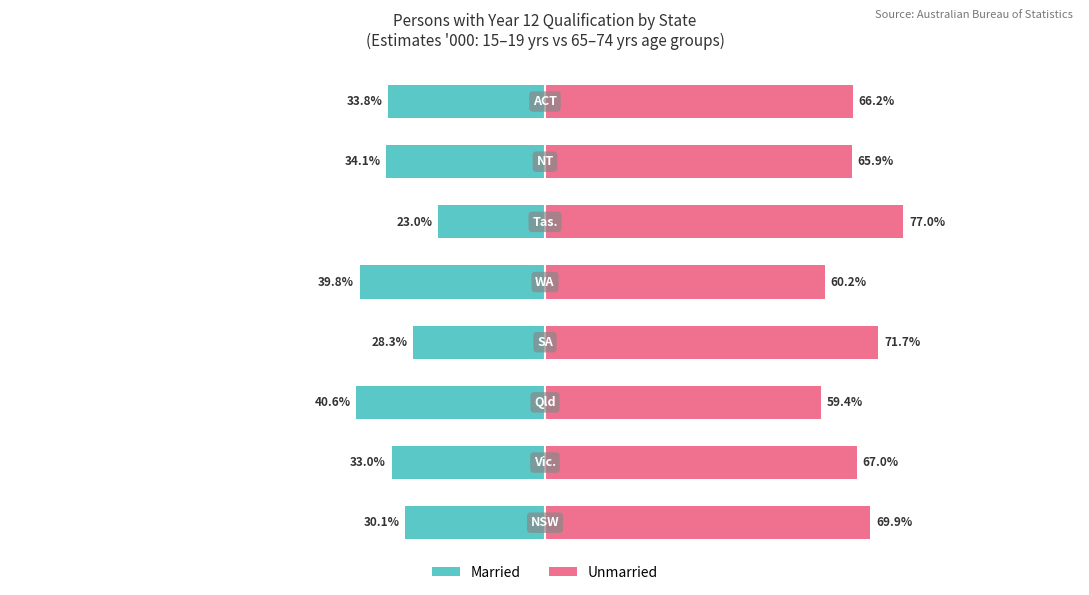

At how many categories does at least one series exceed 43?

8